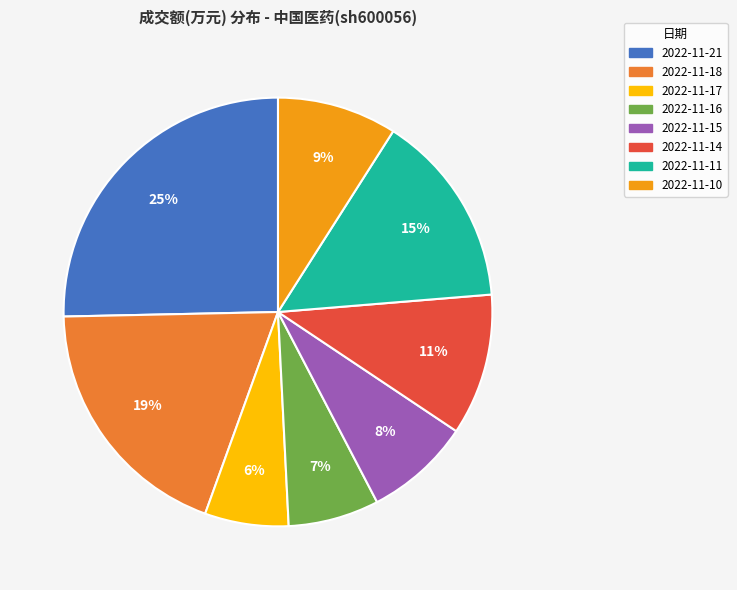

How many slices are in this pie chart?

8